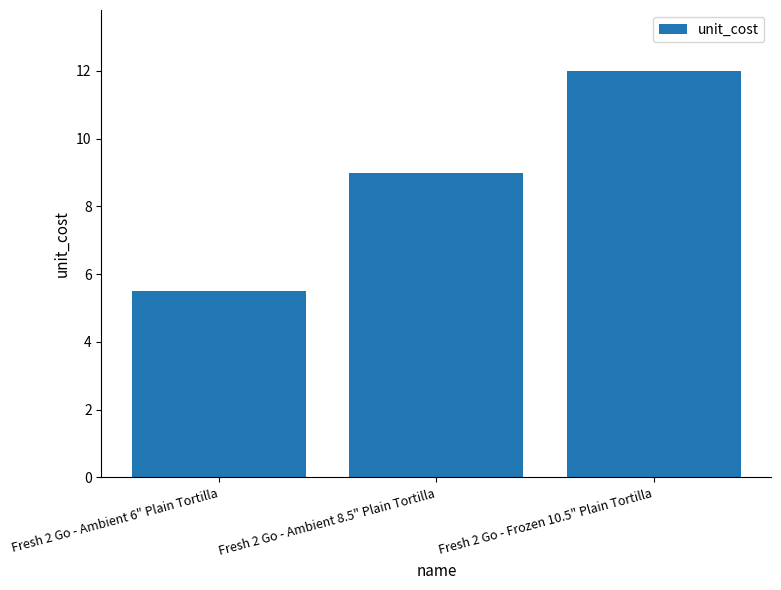

What is the label of the 1st bar from the left?

Fresh 2 Go - Ambient 6" Plain Tortilla